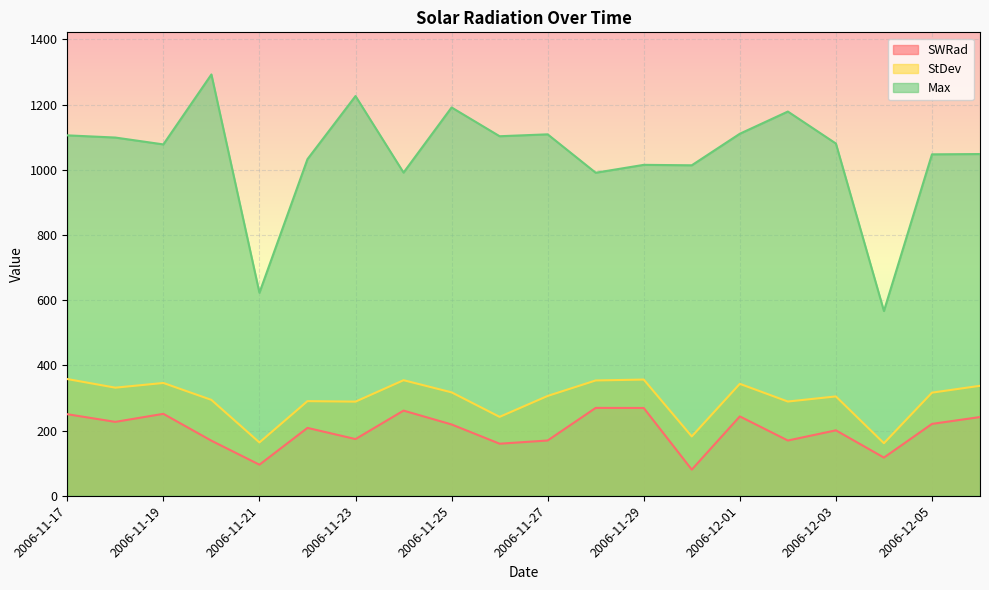

What is the difference between the StDev values at 2006-12-02 and 2006-11-26?

47.0